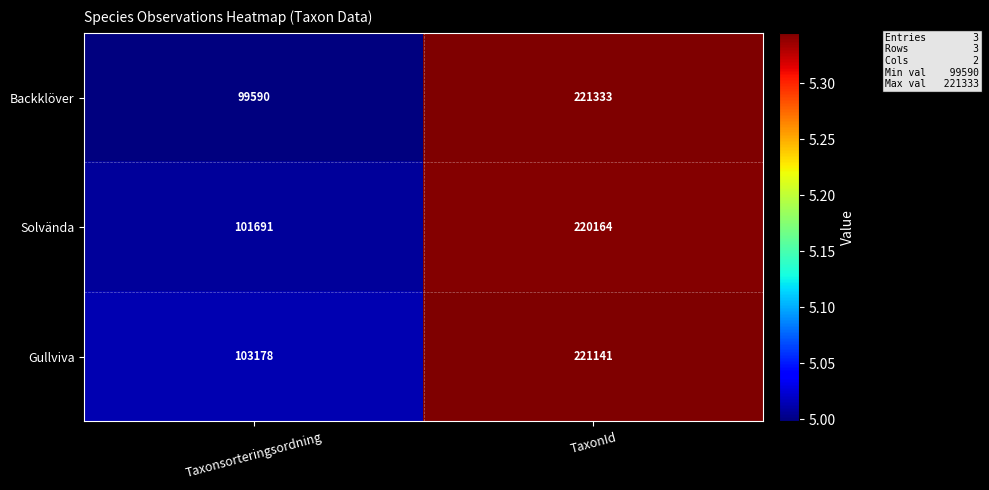

What value does the Solvända series have at TaxonId, to the nearest 100?

220200